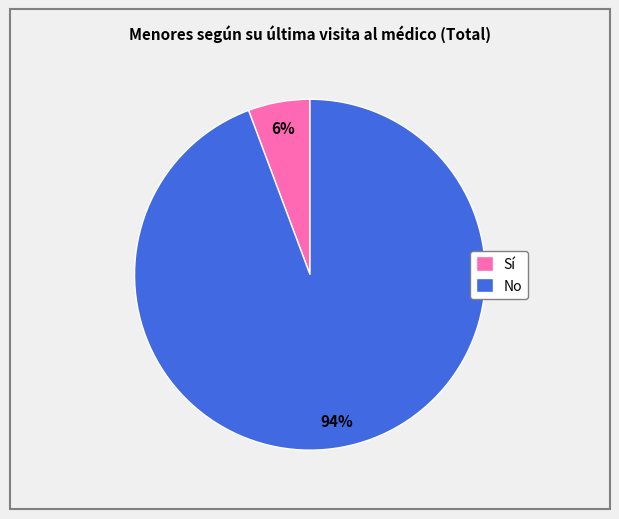

What is the largest slice in the pie chart?

No